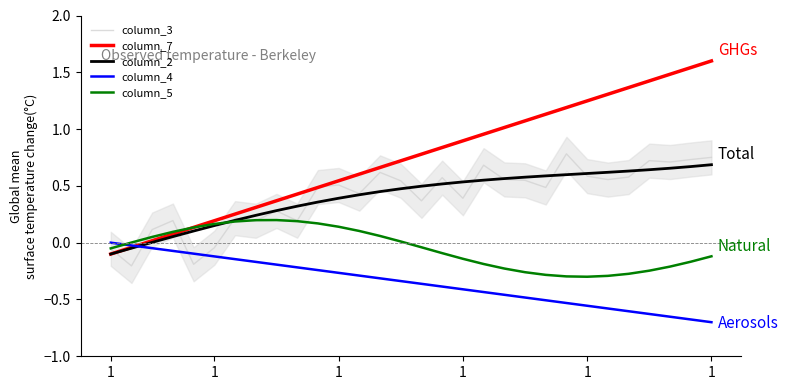

Is it true that column_2 equals 0.4 at 1?

True